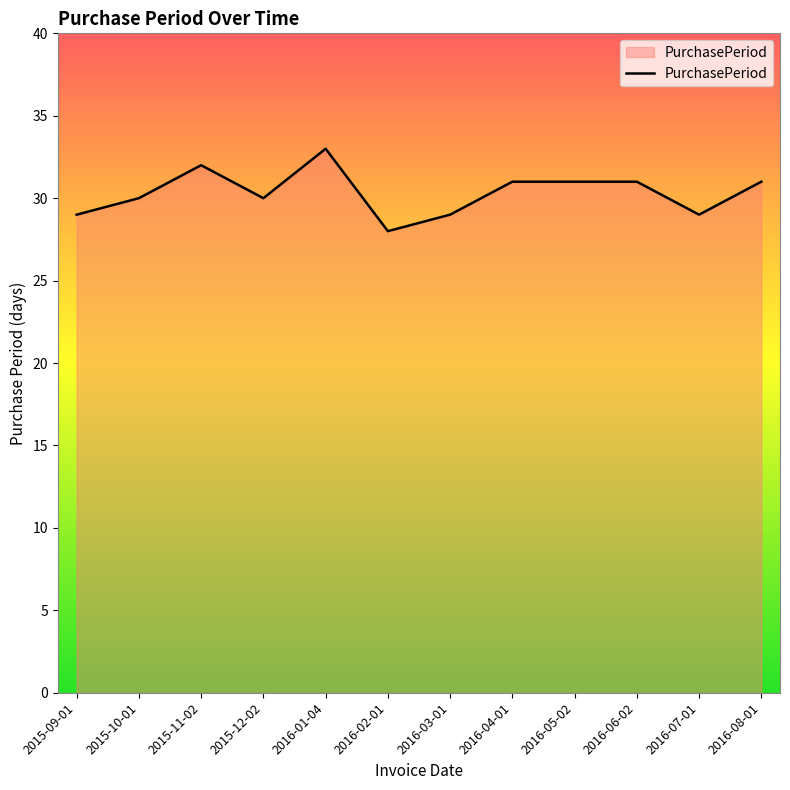

True or false: the data shows 31 at 2016-05-02.

True